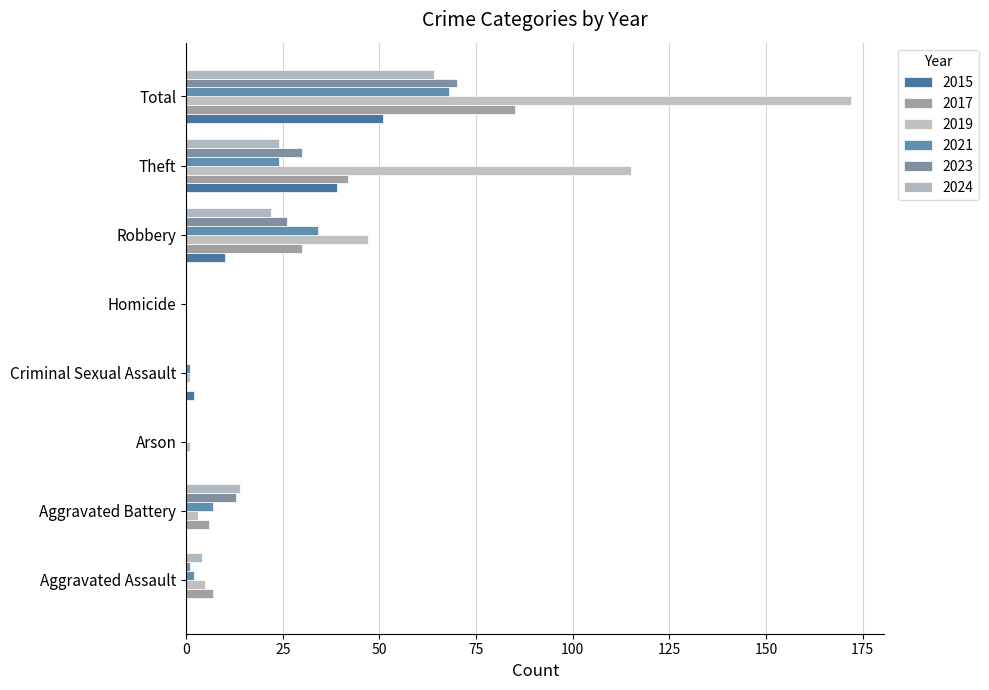

At which category is the sum across all series the highest?

Total